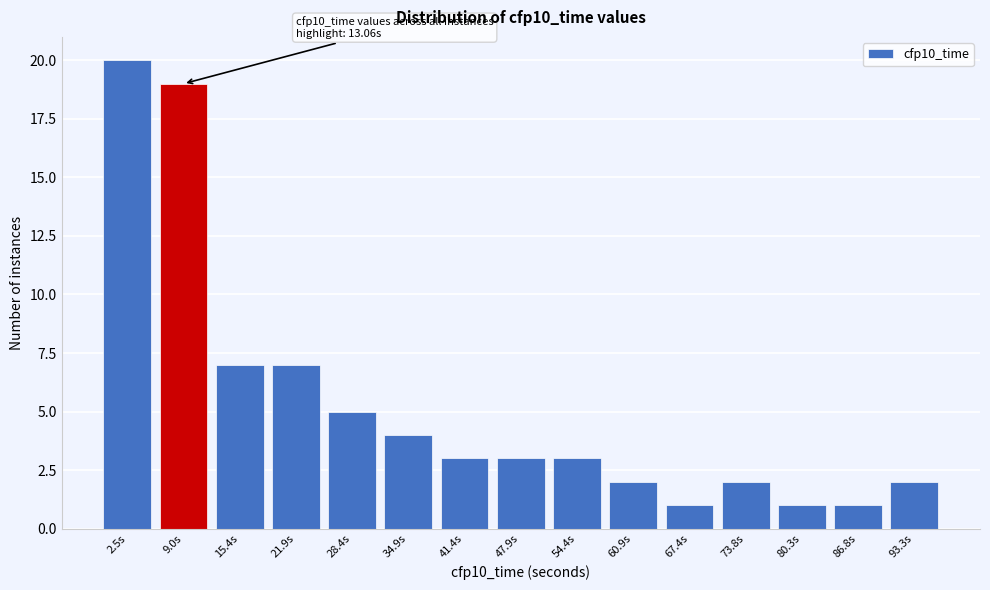

Reading right to left, list all the values displayed in this chart.

2	1	1	2	1	2	3	3	3	4	5	7	7	19	20